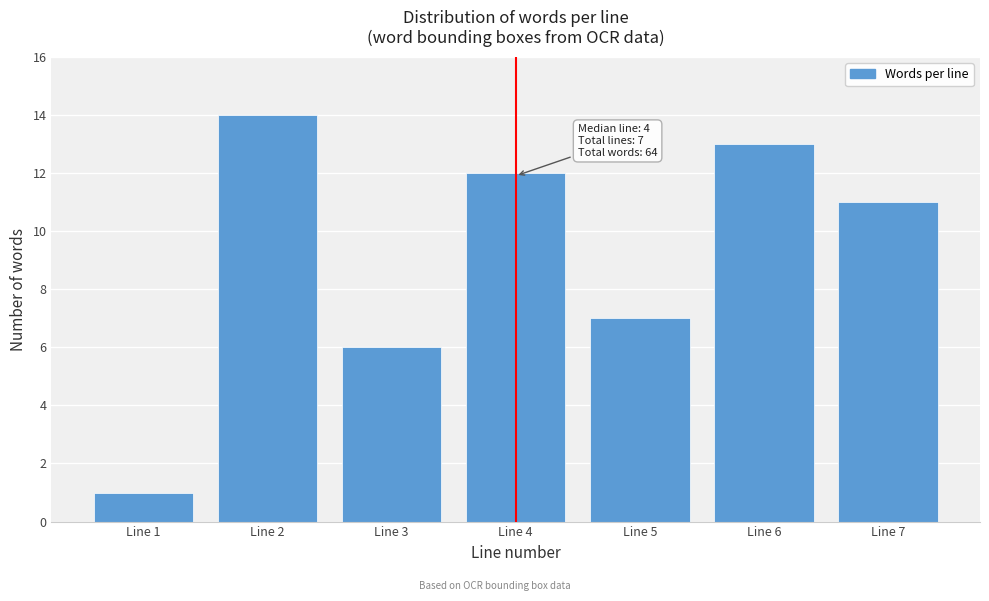

Reading left to right, transcribe all the data shown in this chart.

Line 1=1	Line 2=14	Line 3=6	Line 4=12	Line 5=7	Line 6=13	Line 7=11